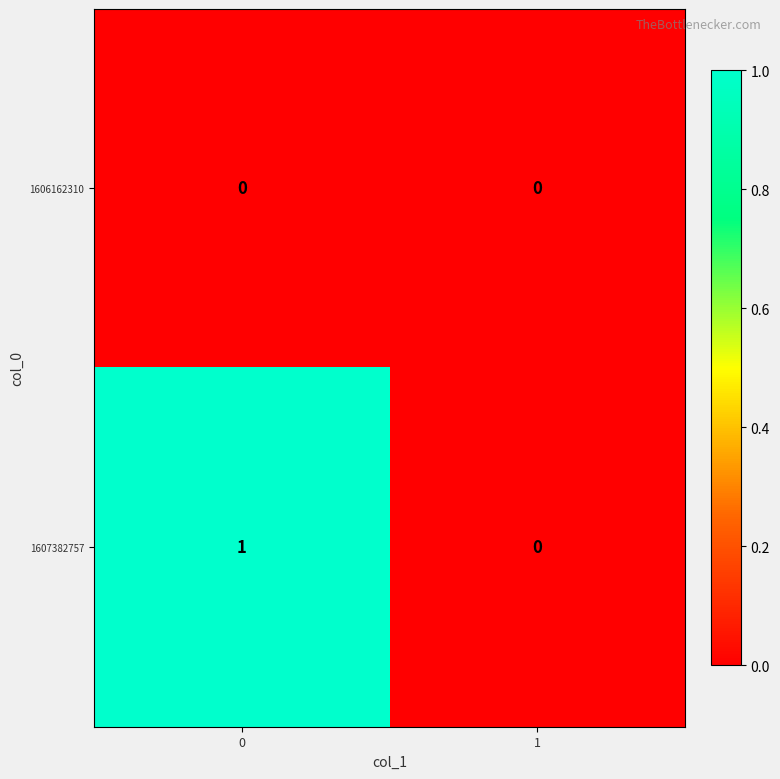

The value of 1607382757 at 1 is 0. True or false?

True